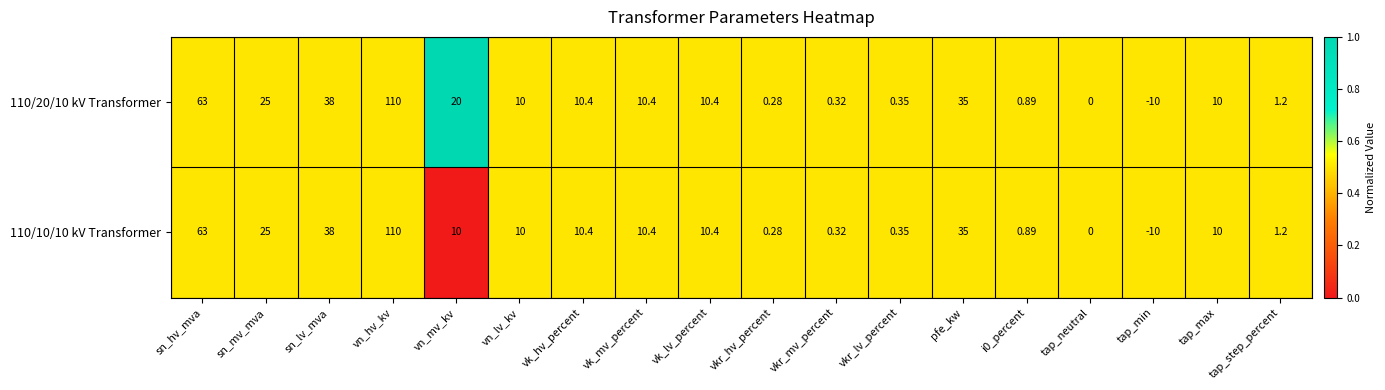

Rank the series by their average value, from lowest to highest.

110/10/10 kV Transformer, 110/20/10 kV Transformer